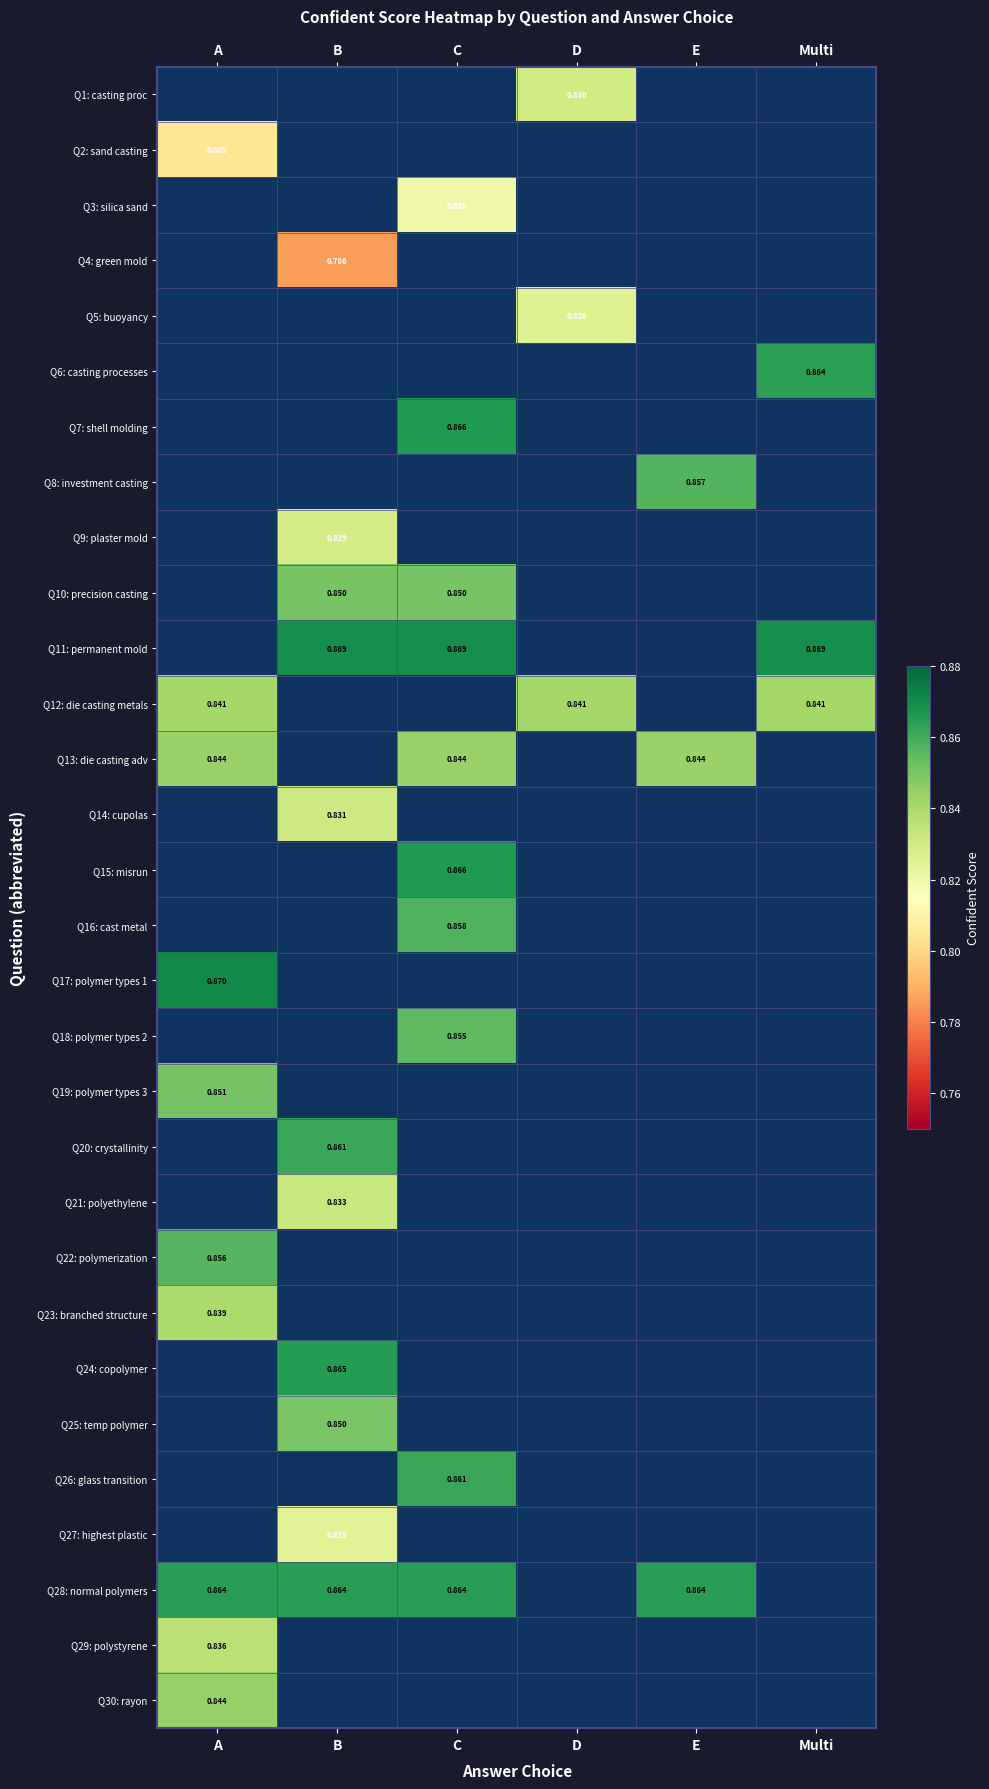

Which label corresponds to the smallest value in the chart?

B